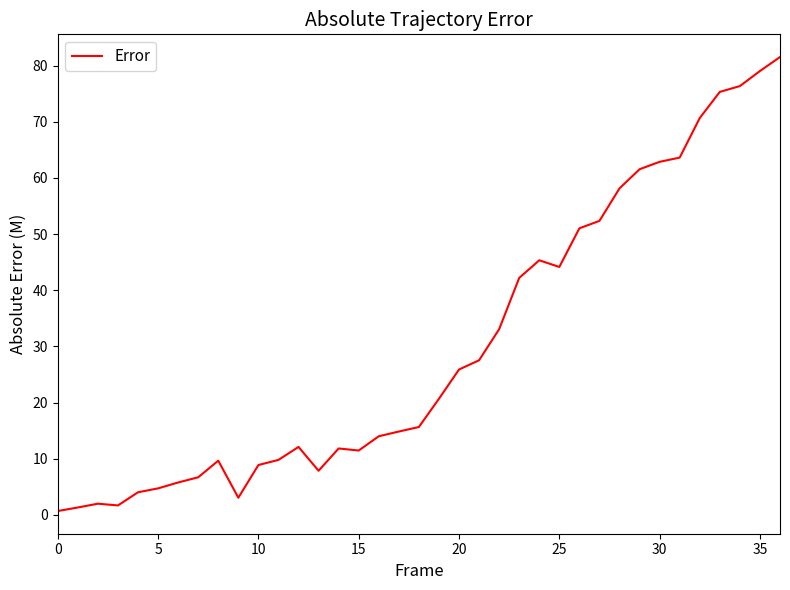

What is the greatest value displayed?

81.5